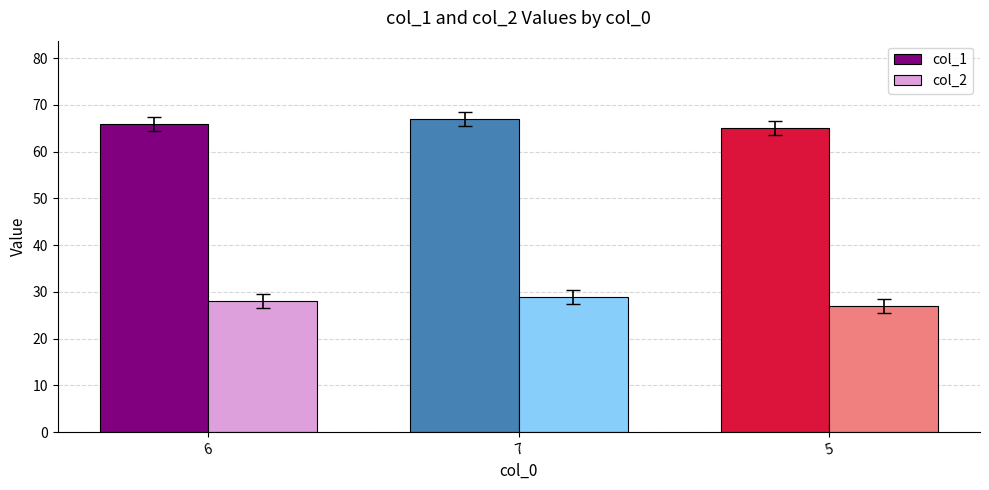

List the labels in order of col_1 value, largest first.

7, 6, 5